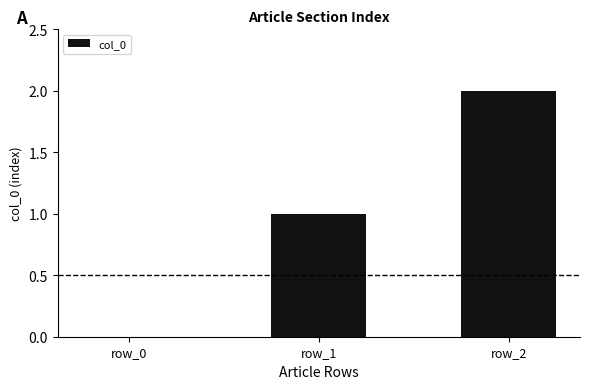

Is it true that the value at row_1 is 0?

False